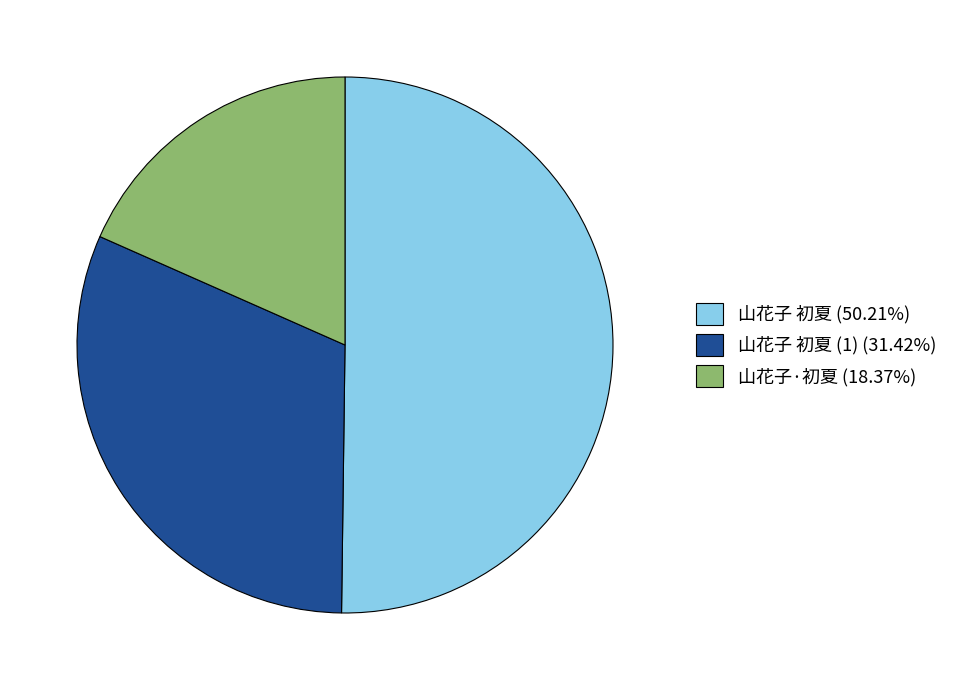

What is the ratio of the value at 山花子 初夏 (50.21%) to the value at 山花子·初夏 (18.37%)?

2.7